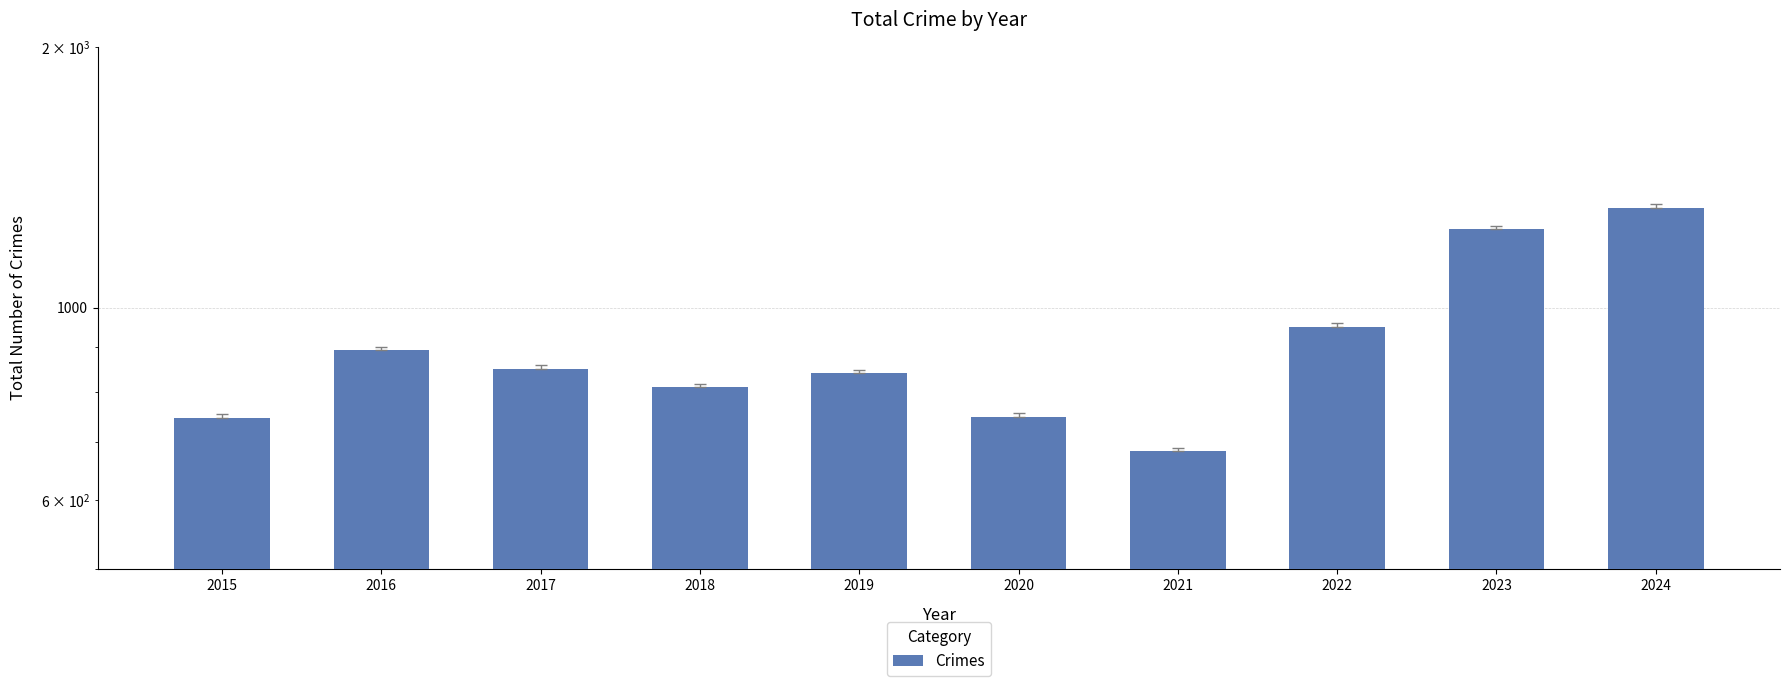

What is the sum of the values at 2021 and 2023?

1914